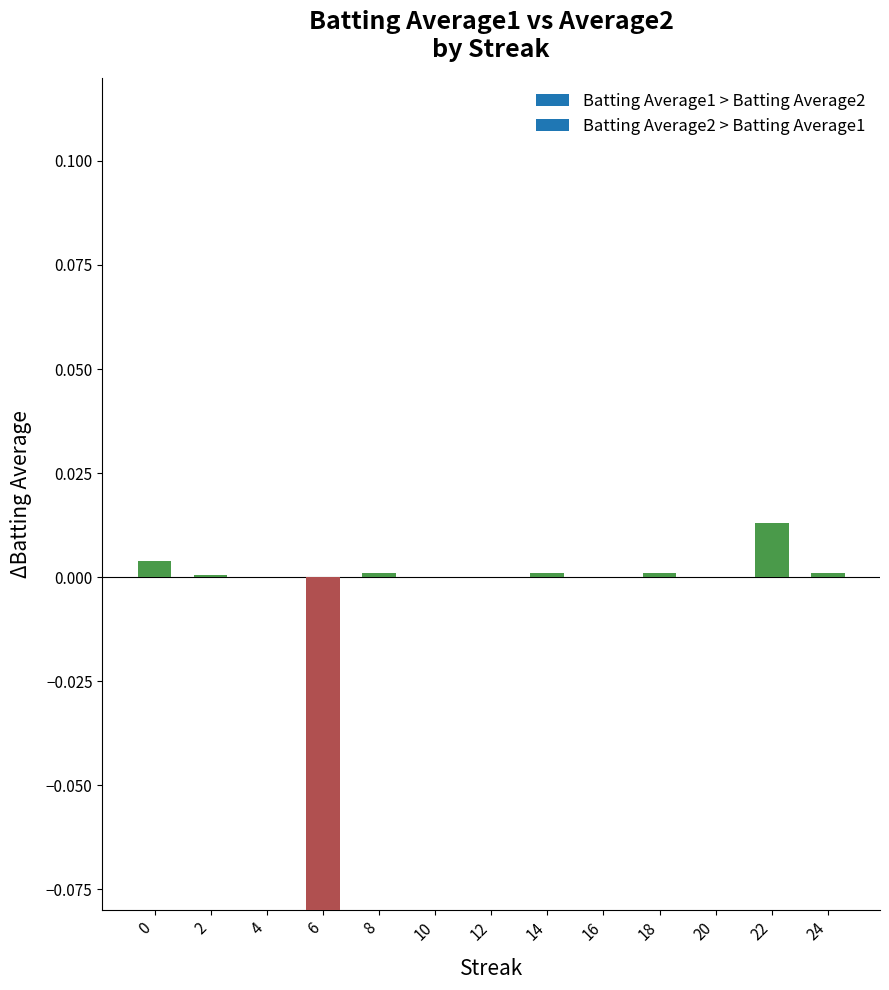

Which series has the largest range (max minus min)?

Batting Average1